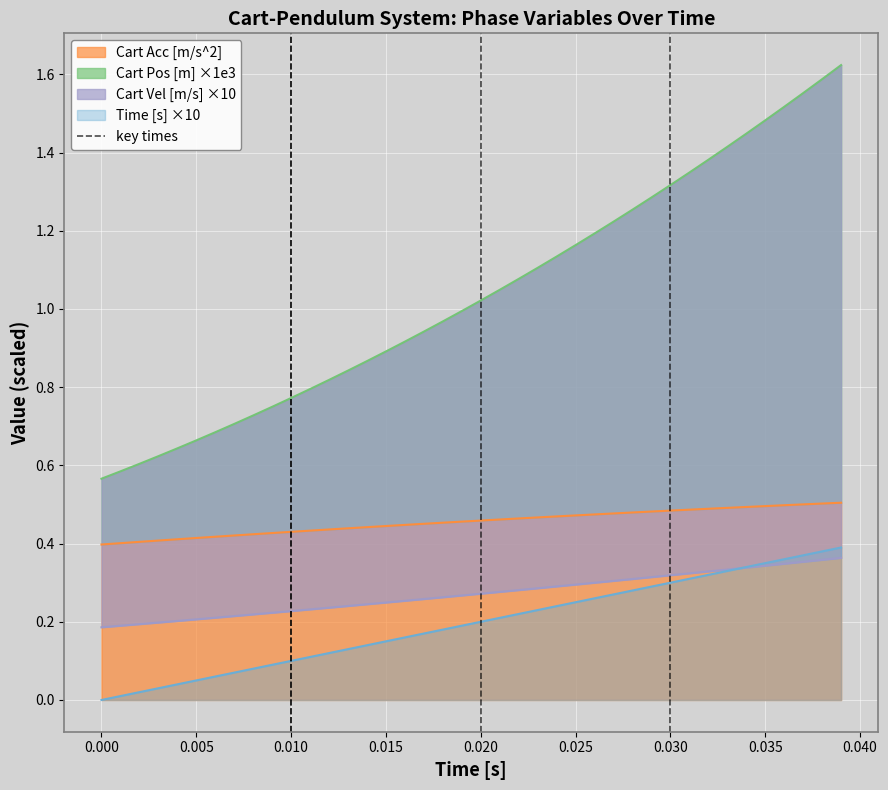

The value of Cart Acc [m/s^2] at 0.030 is 0.5. True or false?

True